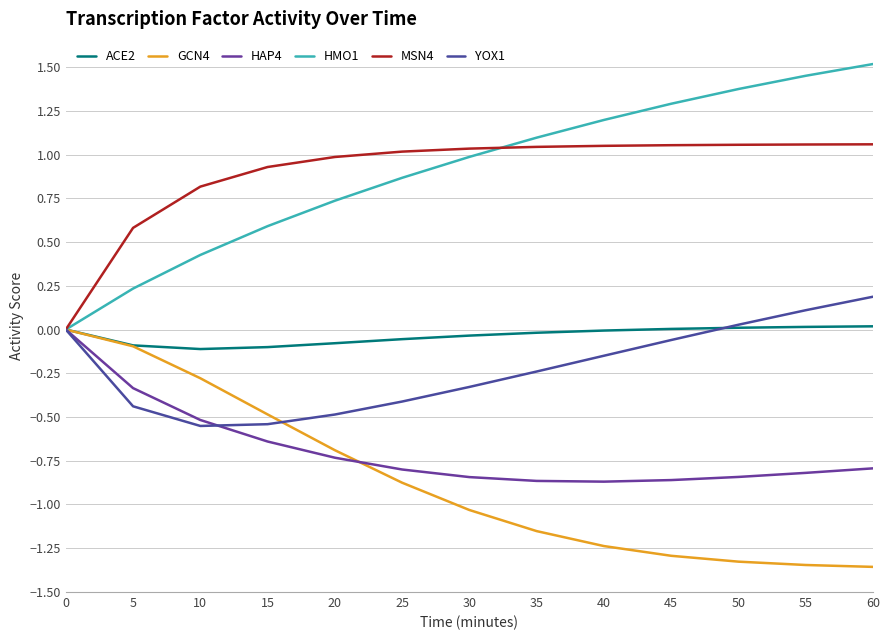

True or false: YOX1 has a value of -0.1 at 40.

True